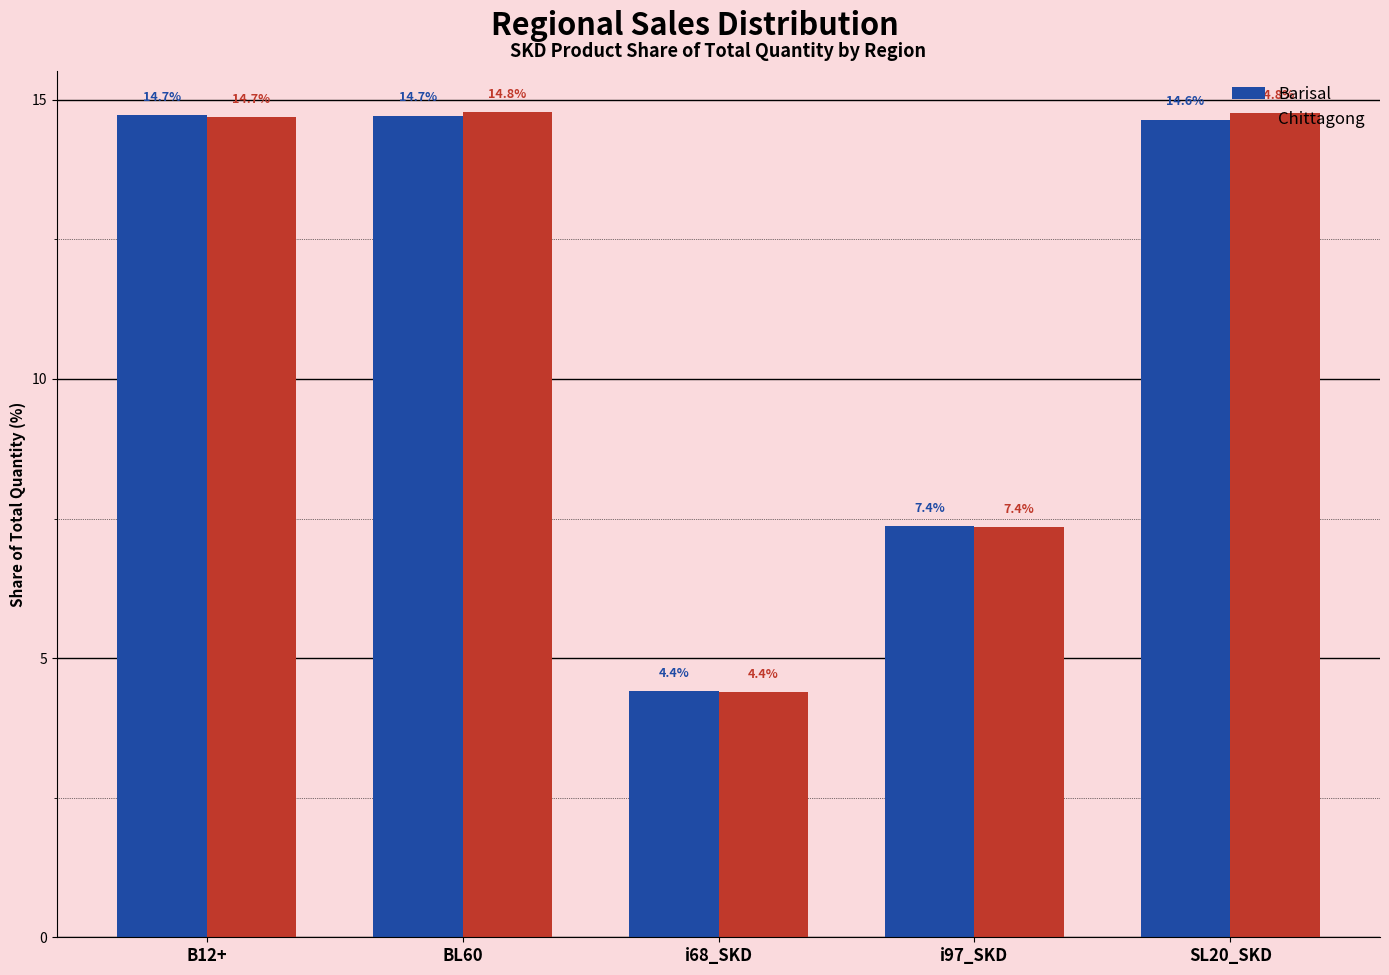

What are all the series names shown in the legend?

Barisal, Chittagong